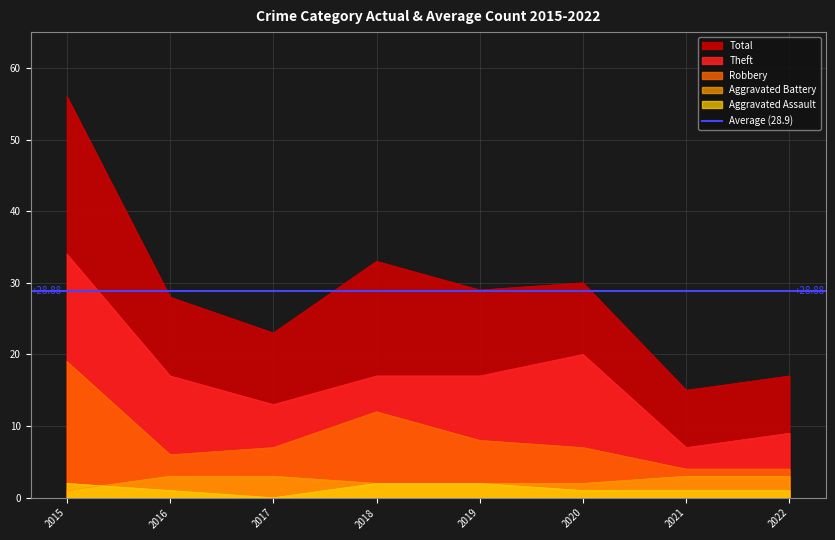

What is the spread (max minus min) of values at 2018?

31